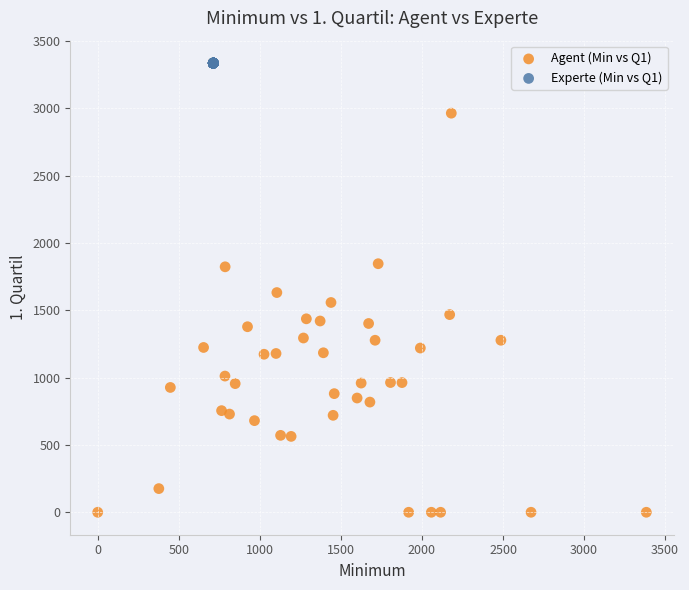

Which series reaches the maximum Y coordinate?

Experte (Min vs Q1)